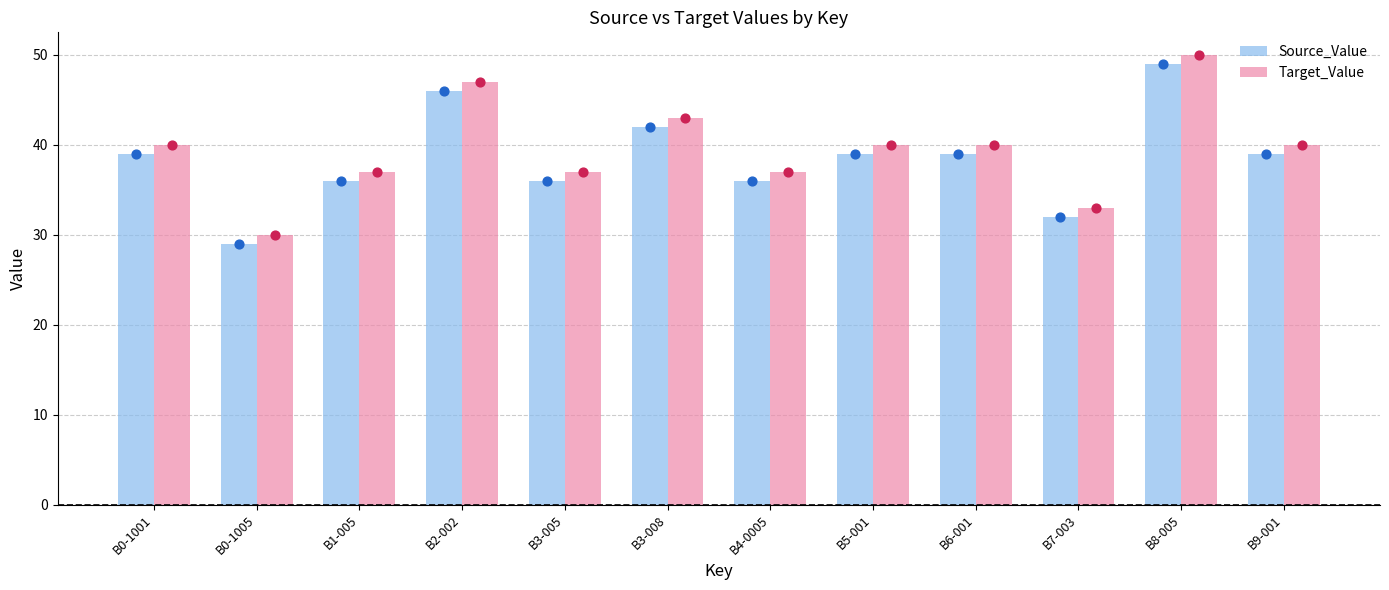

At how many categories does at least one series exceed 36?

5